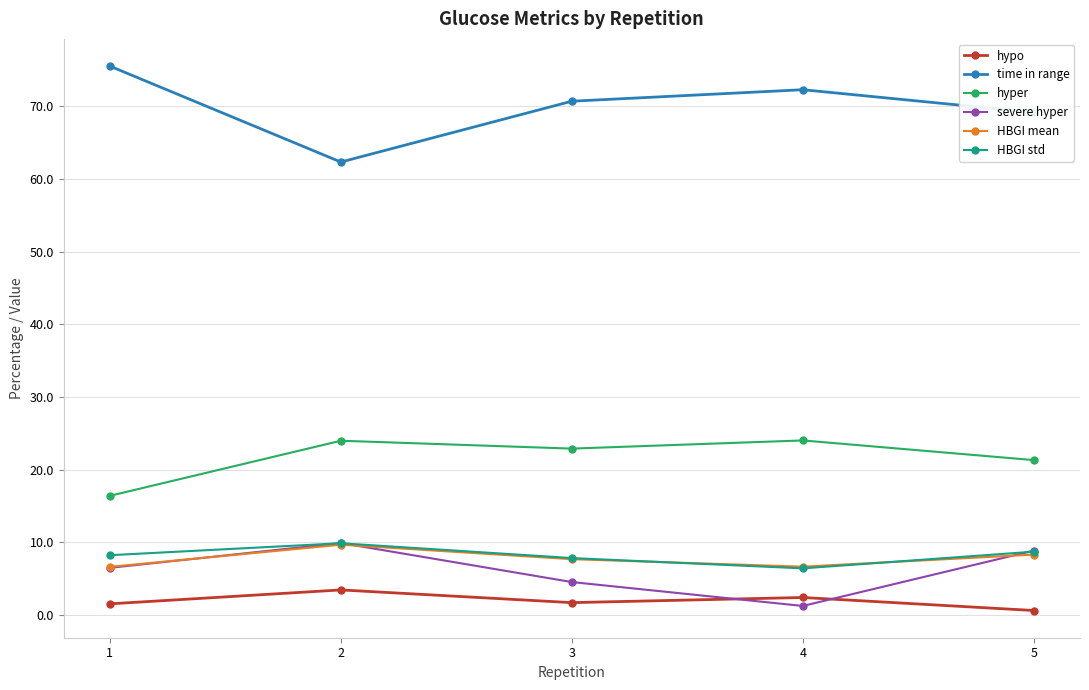

What is the maximum value shown in the chart?

75.6